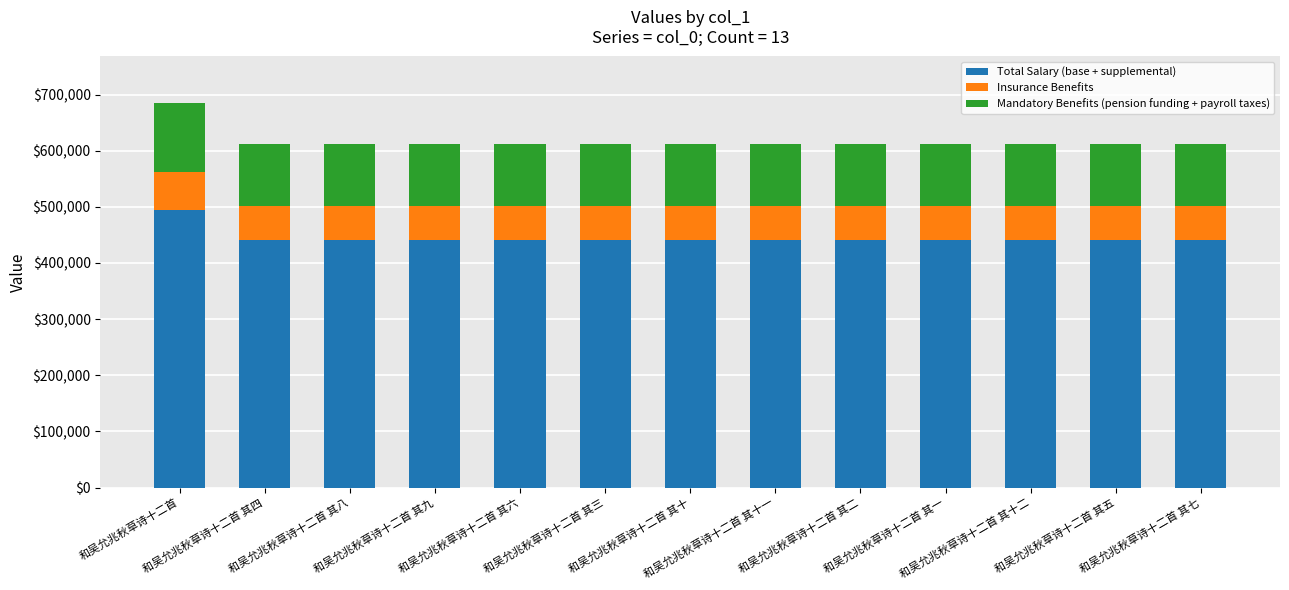

True or false: Total Salary (base + supplemental) has a value of 440442.7 at 和吴允兆秋草诗十二首 其四.

True